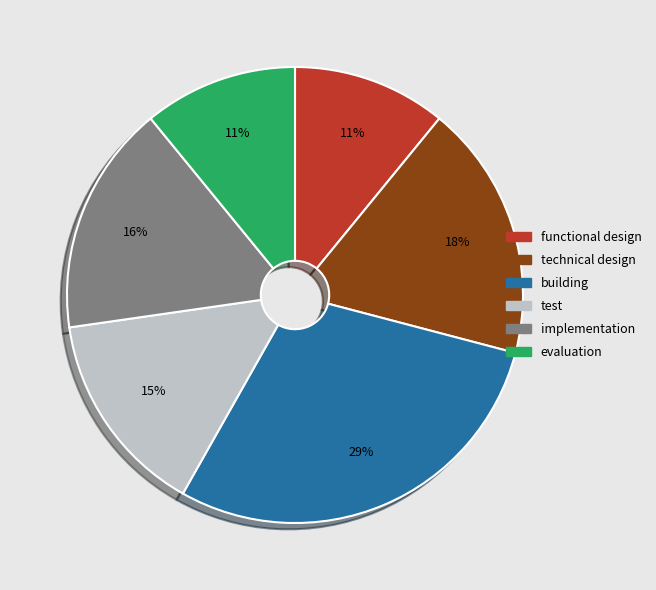

Between evaluation and technical design, which is larger?

technical design